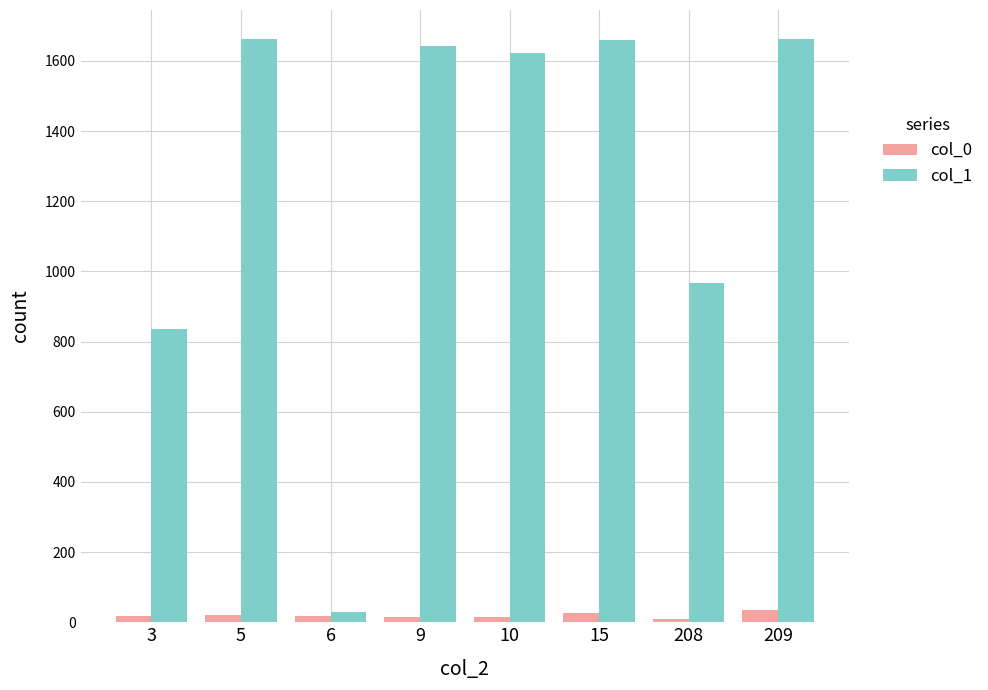

What is the sum of the col_0 values at 209 and 6?

52